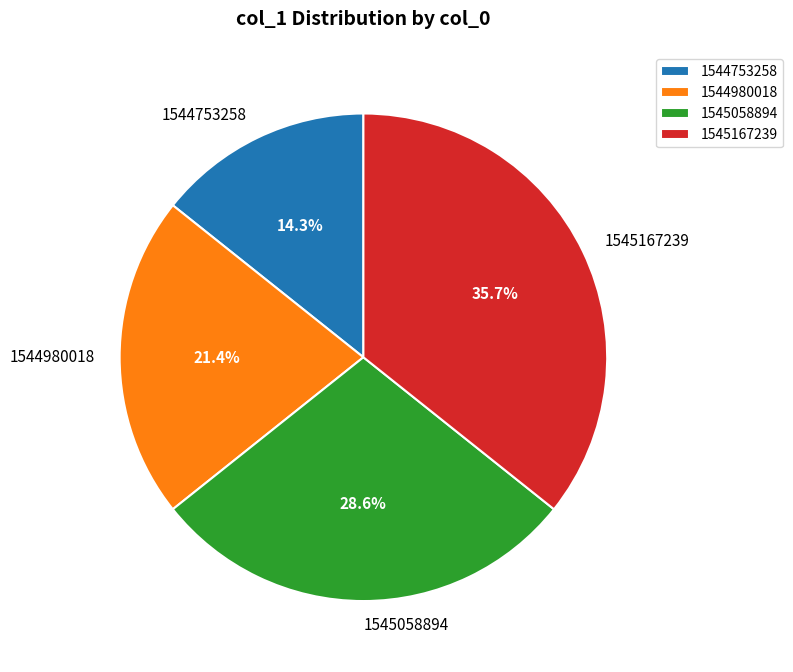

Approximately how many times larger is the value at 1544753258 compared to 1545167239?

0.4